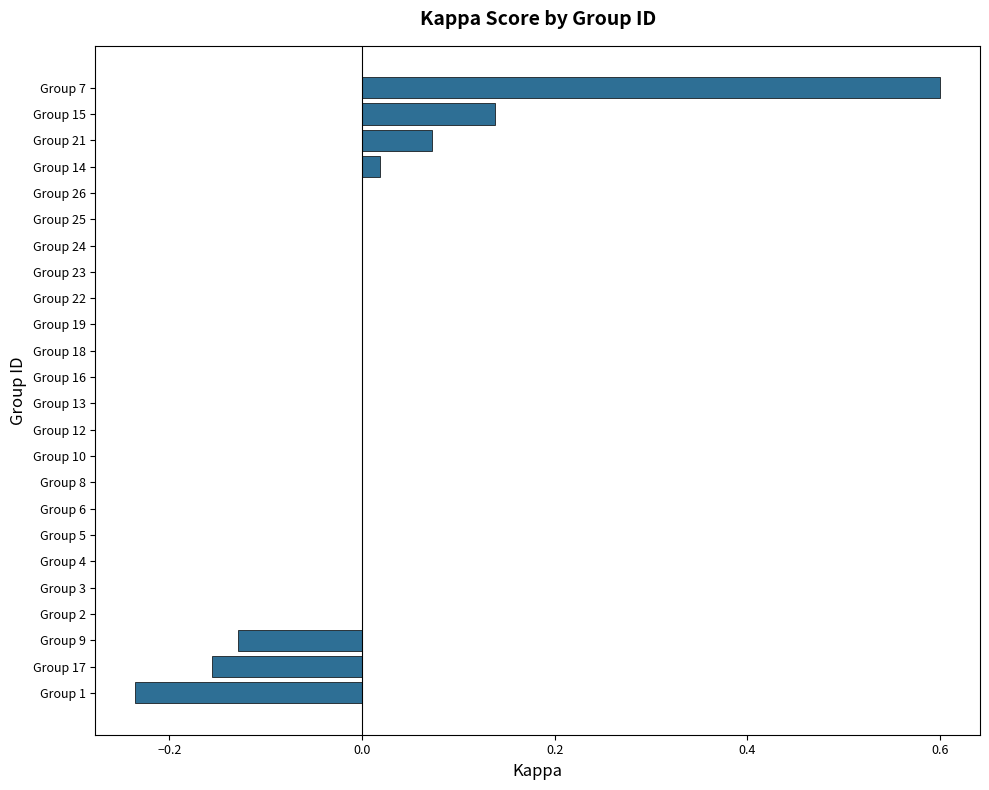

Which label corresponds to the largest value in the chart?

Group 7